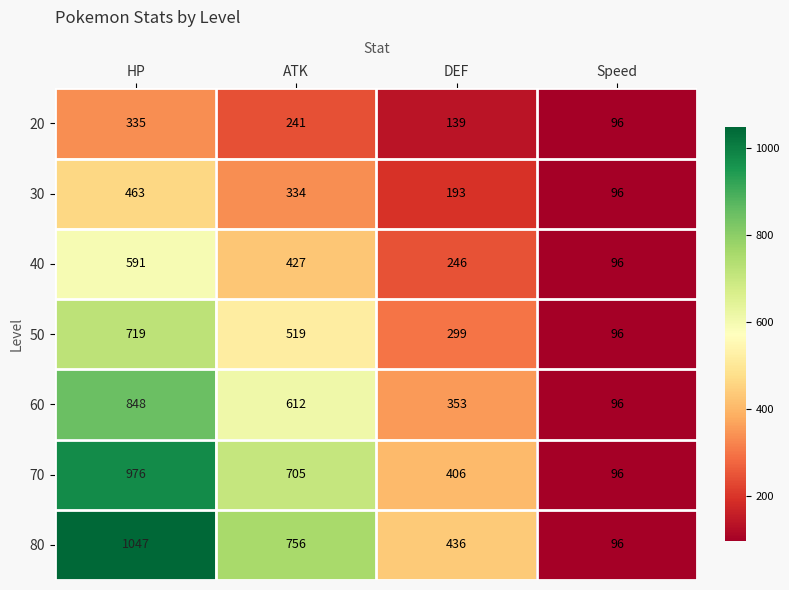

At which label does 70 first exceed 705?

HP